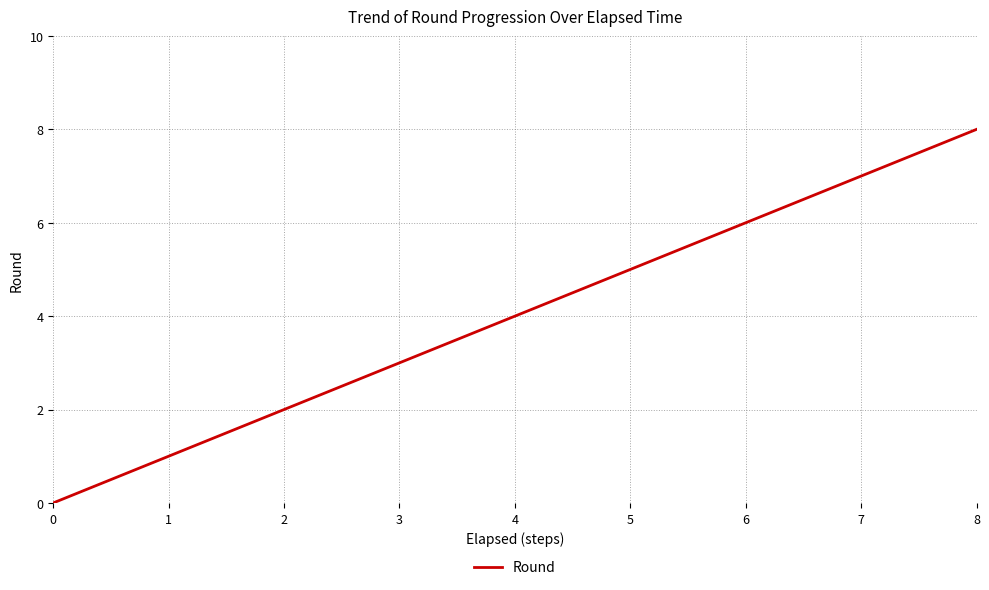

The chart shows a value of 2 at 2. True or false?

True